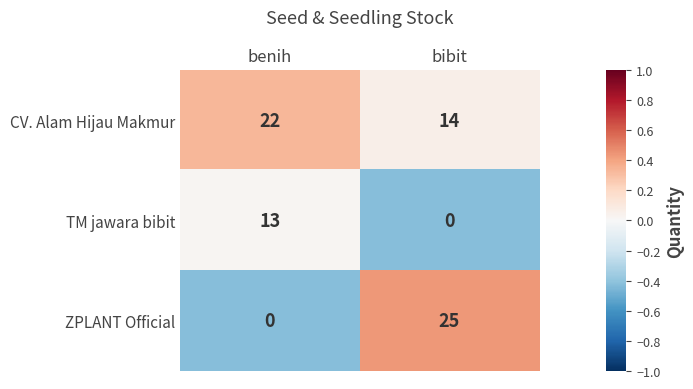

Reading left to right, what are all the values shown in this chart?

CV. Alam Hijau Makmur: benih=22	bibit=14
TM jawara bibit: benih=13	bibit=0
ZPLANT Official: benih=0	bibit=25